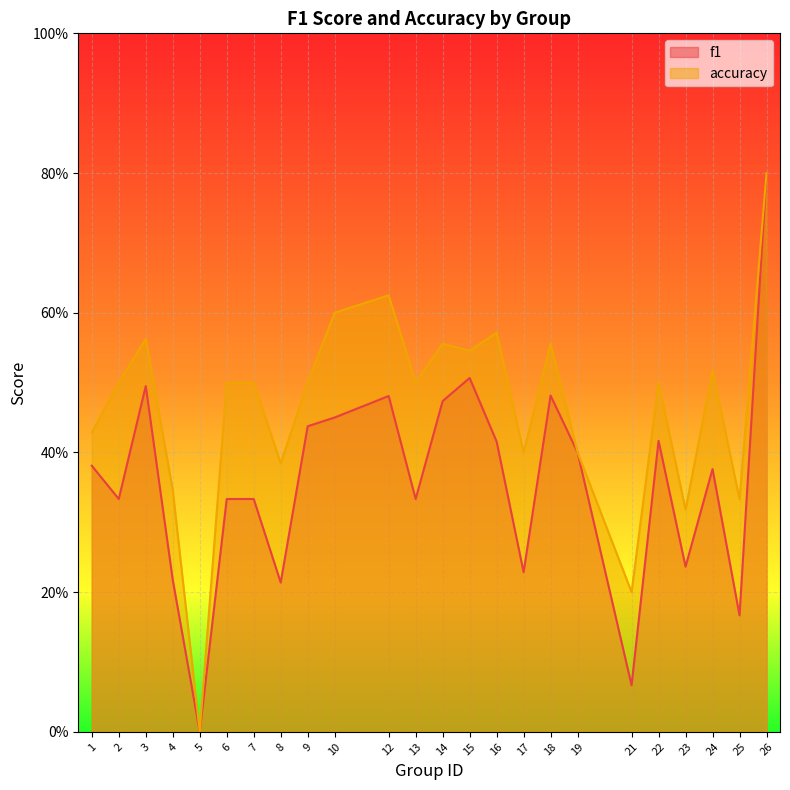

Which series changed the most between 17 and 26?

f1